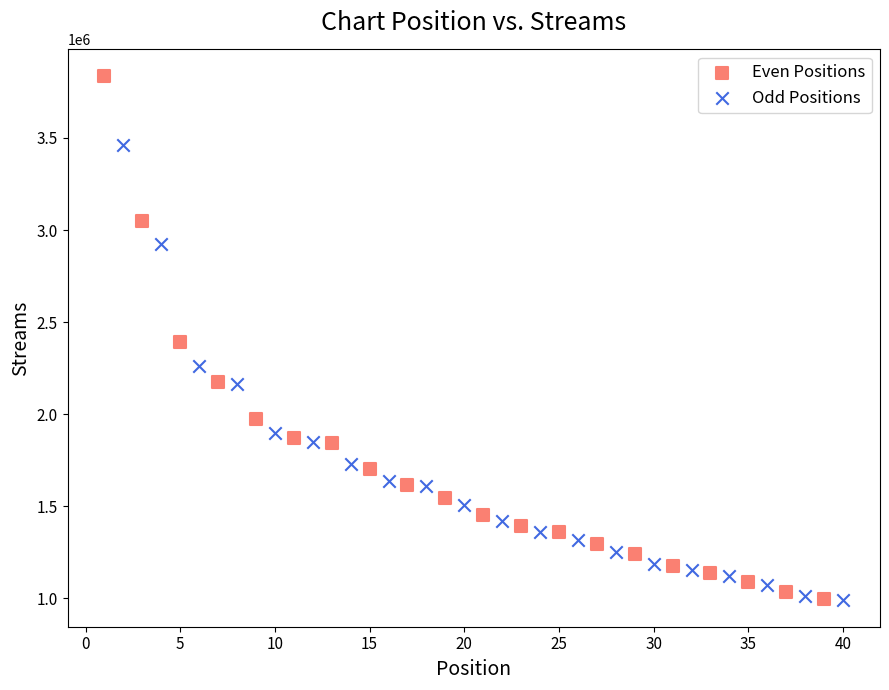

Which series contains the highest Y value?

Even Positions